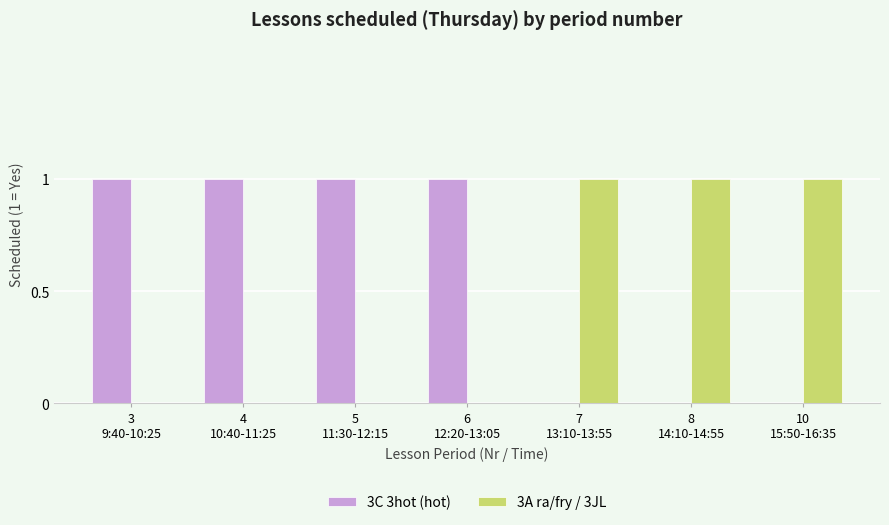

Which series has the largest total across all categories?

3C 3hot (hot)